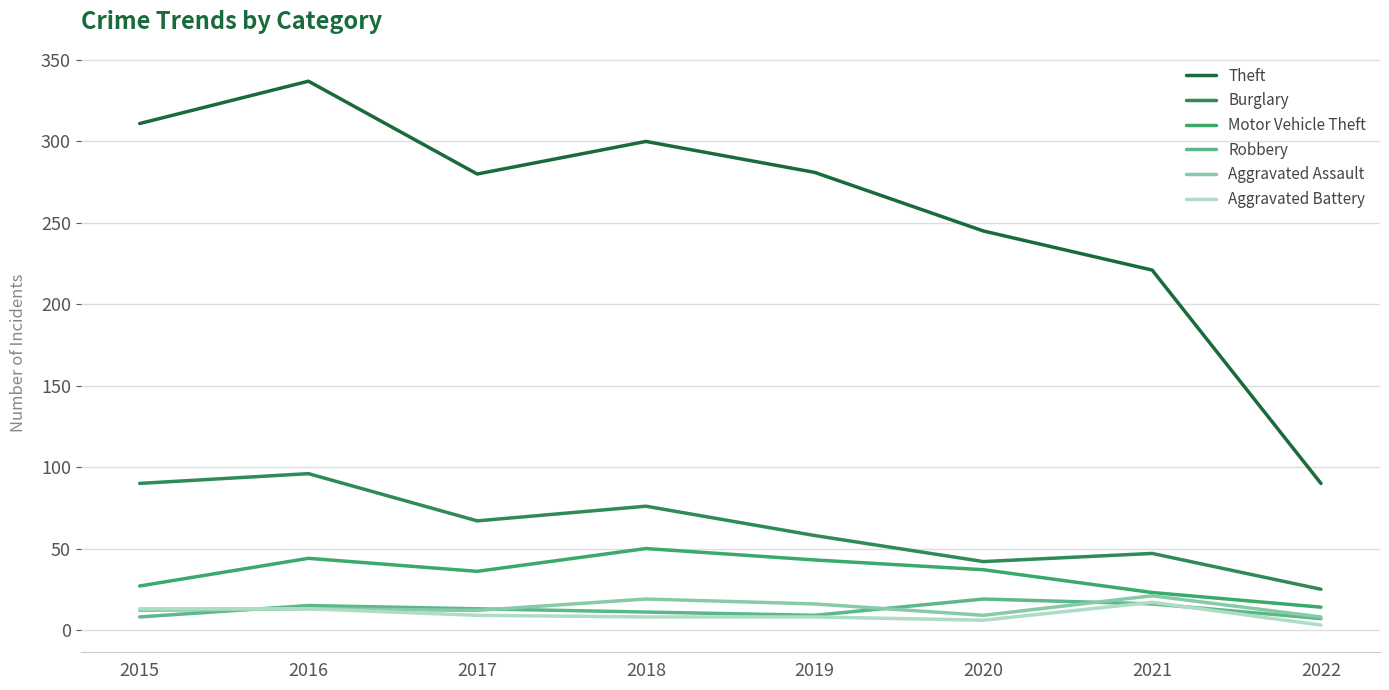

The Aggravated Battery series shows 6 at 2016. True or false?

False